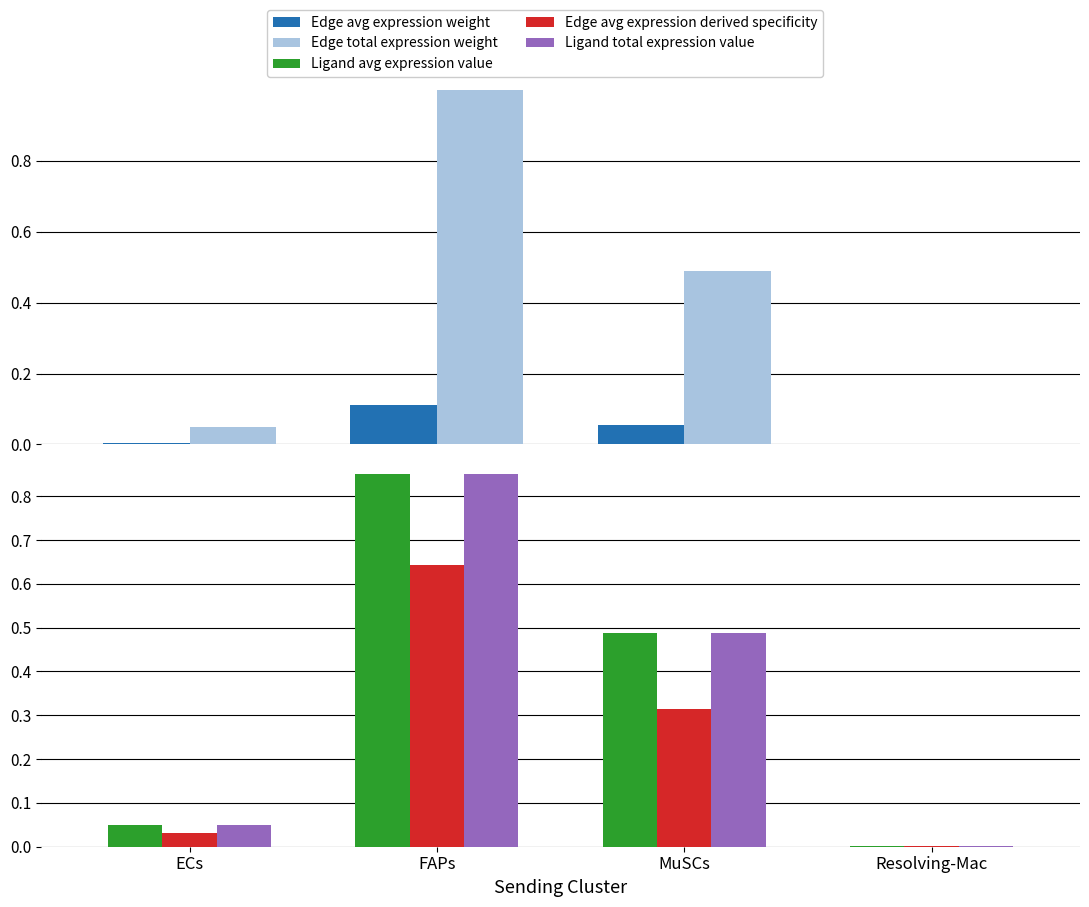

The value of Ligand total expression value at FAPs is 0.3. True or false?

False